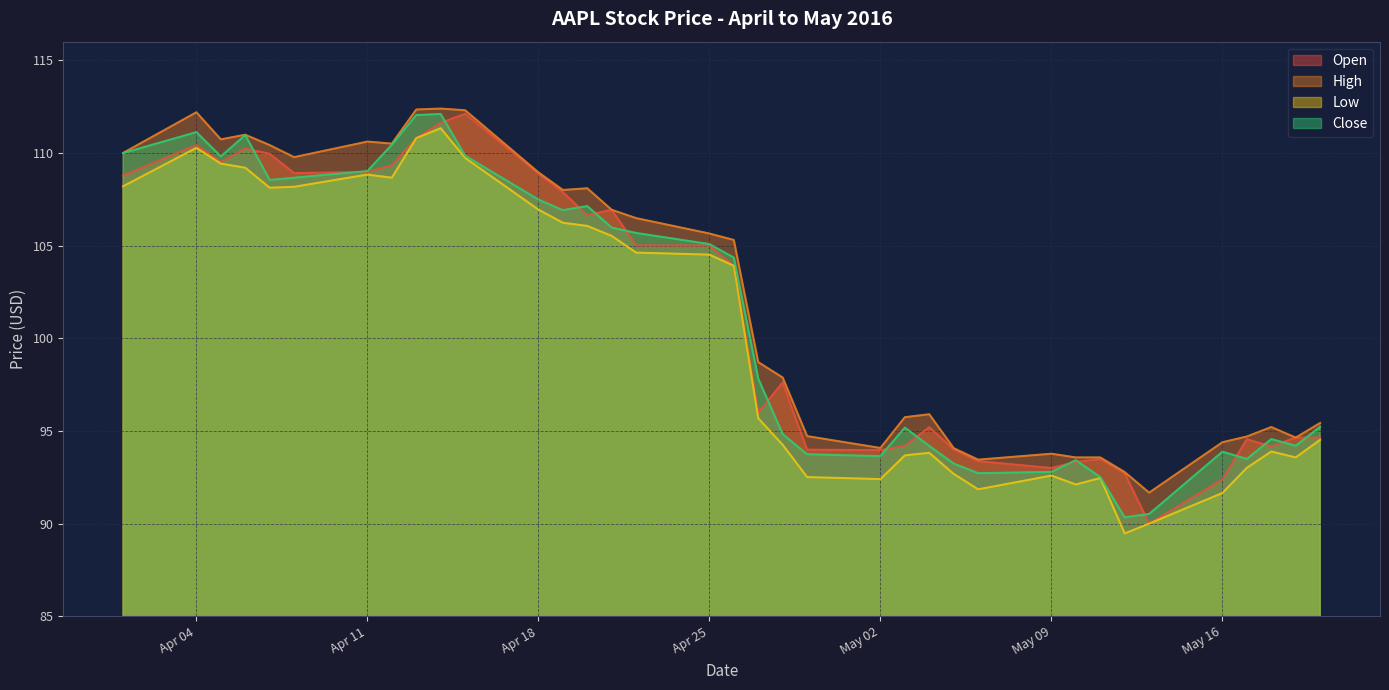

How many values in the High series exceed 105?

18